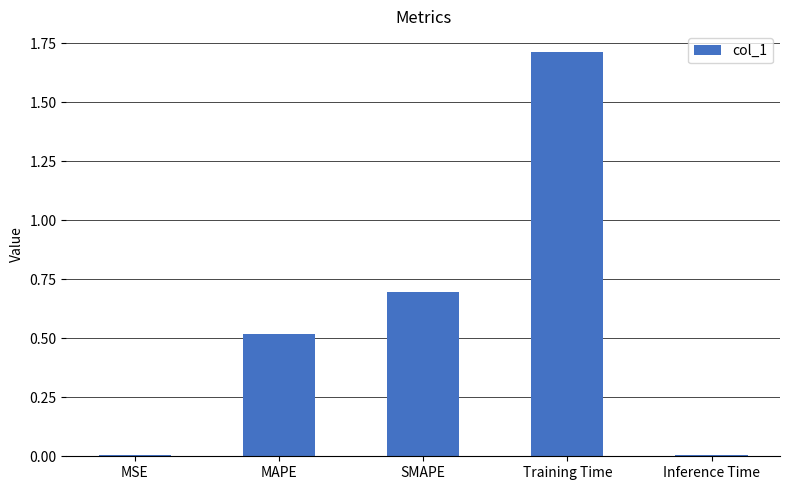

Between Inference Time and SMAPE, which is larger?

SMAPE